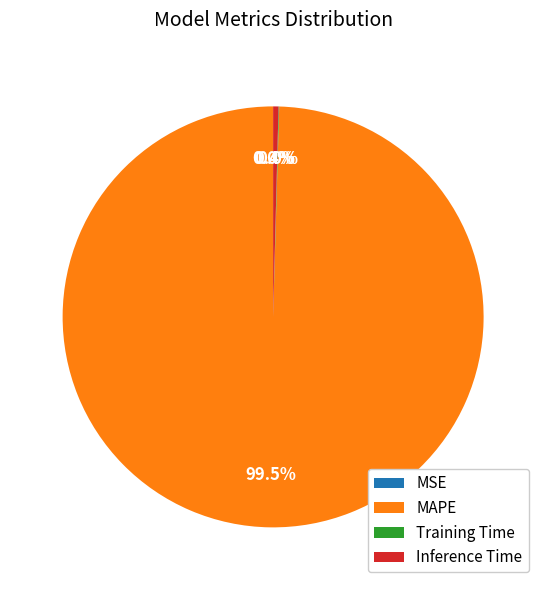

What is the largest slice in the pie chart?

MAPE